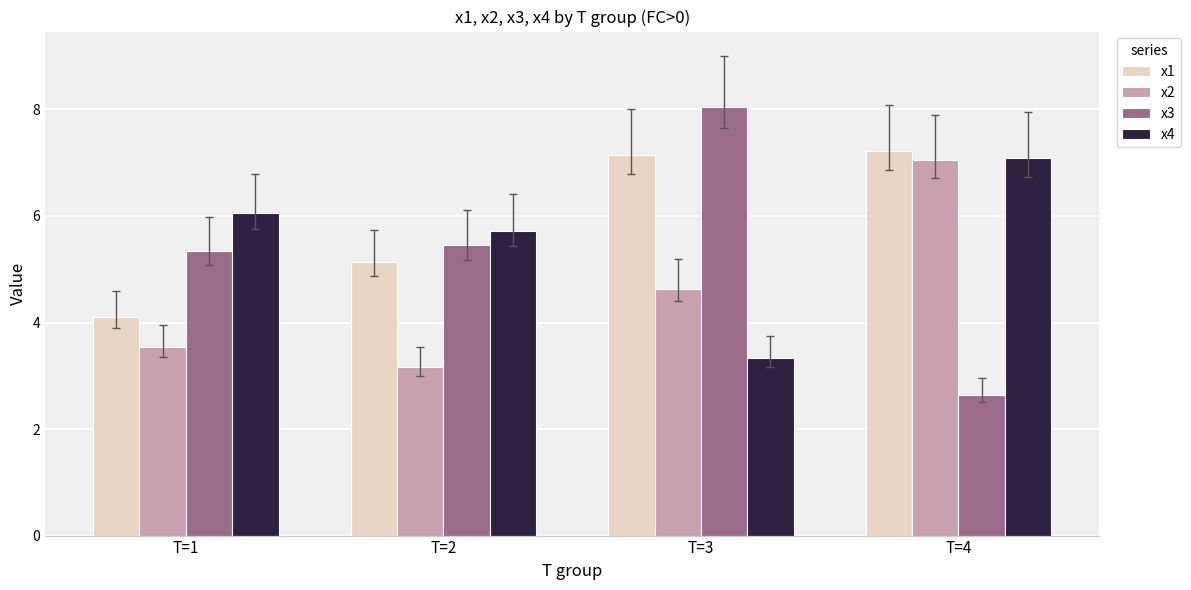

The value of x2 at T=4 is 2.0. True or false?

False